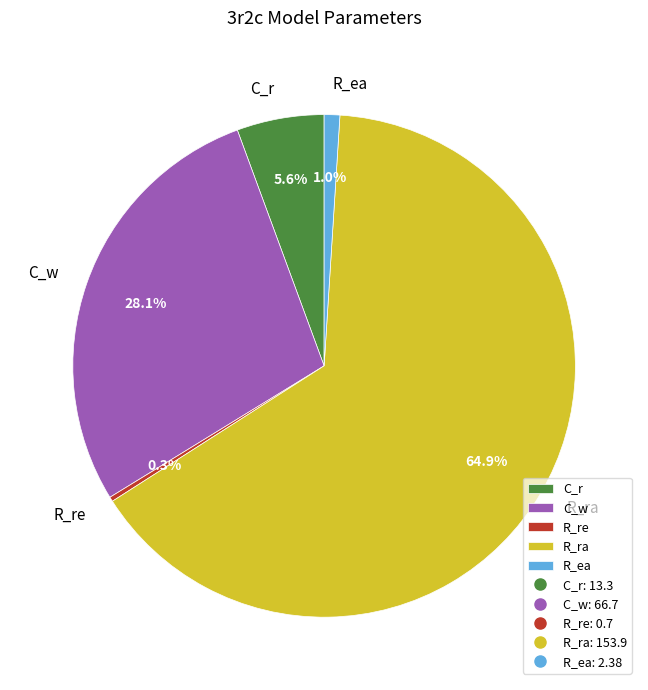

Which slice represents more than half of the pie?

R_ra